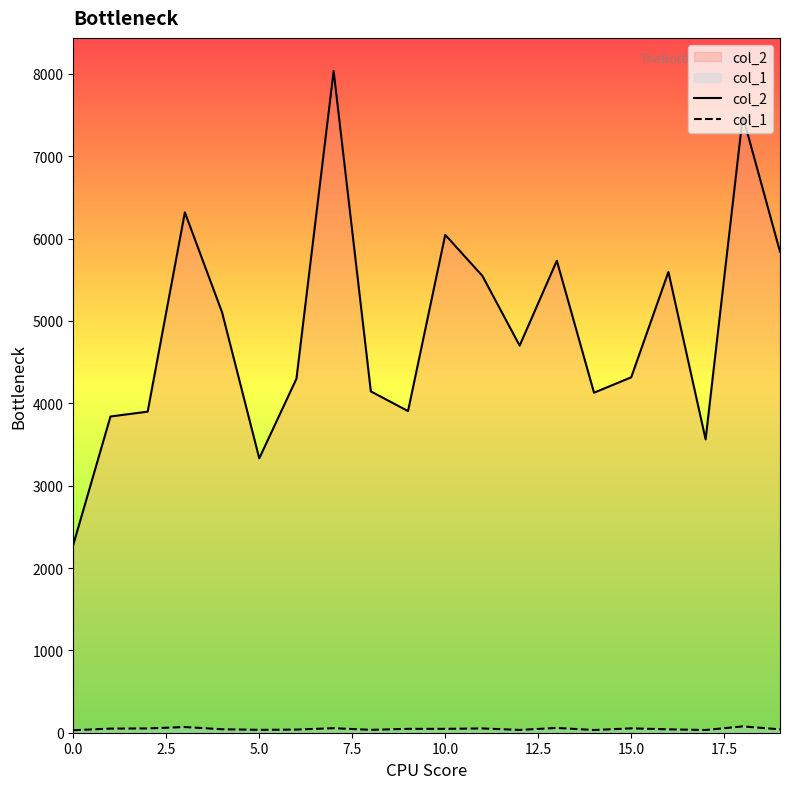

True or false: col_2 has a value of 4097 at 0.0.

False